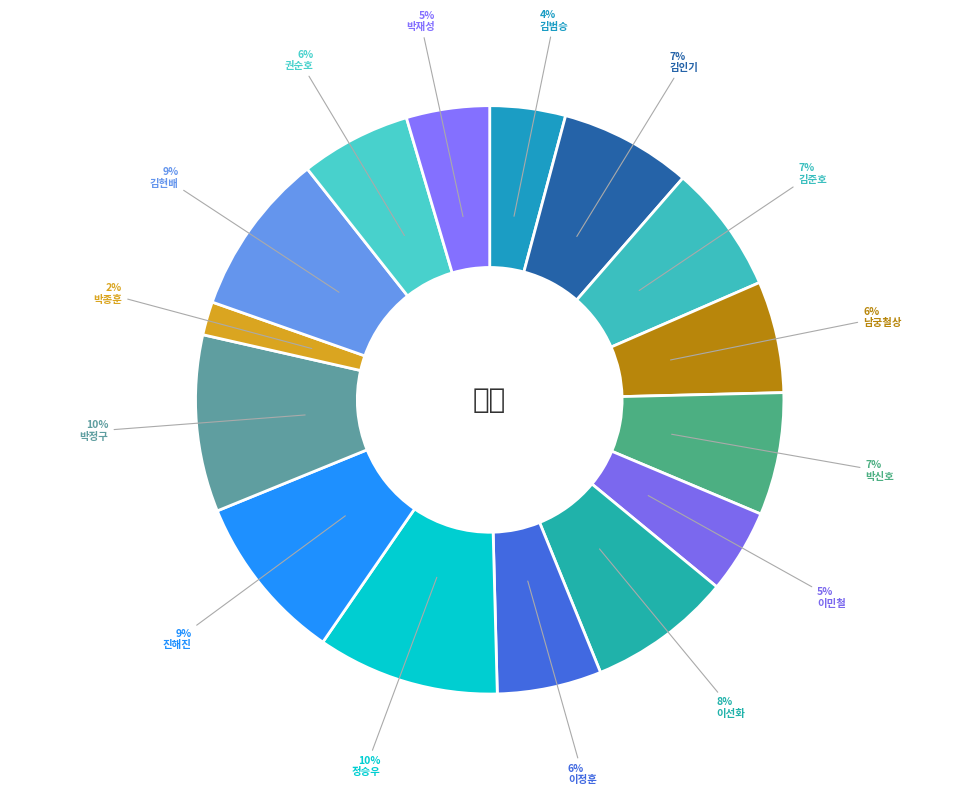

To the nearest percent, what is the average slice percentage?

7%